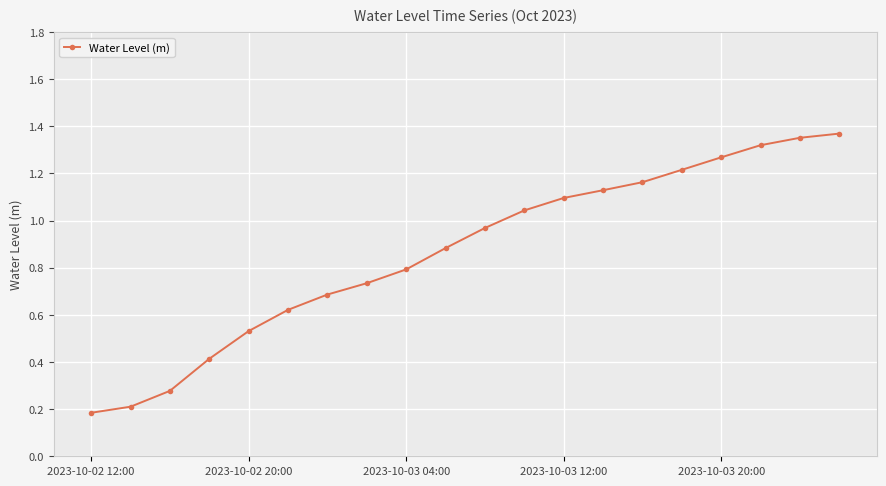

True or false: the data has more than 2 interior local peaks.

False